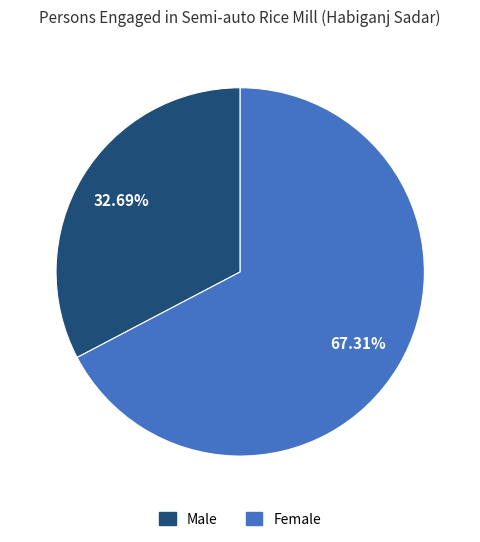

Which has a higher value, Female or Male?

Female